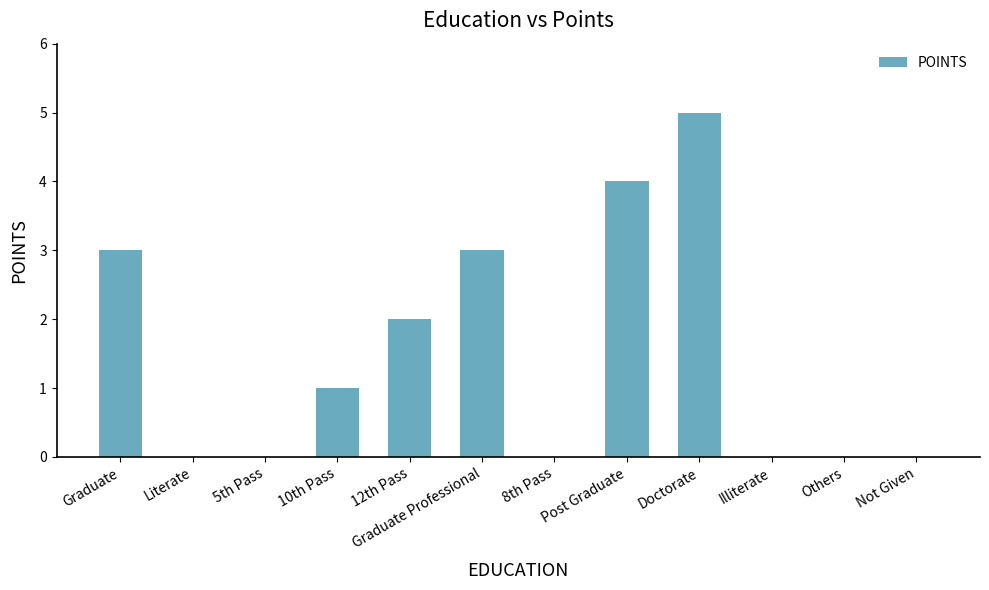

What is the greatest value displayed?

5